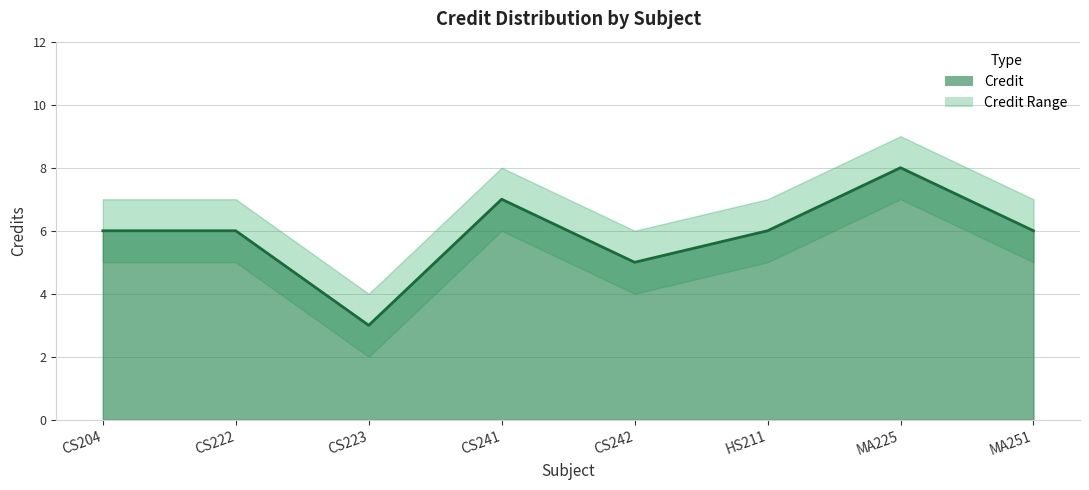

Rank the series by their maximum value, from lowest to highest.

Credit_lower, Credit, Credit_upper